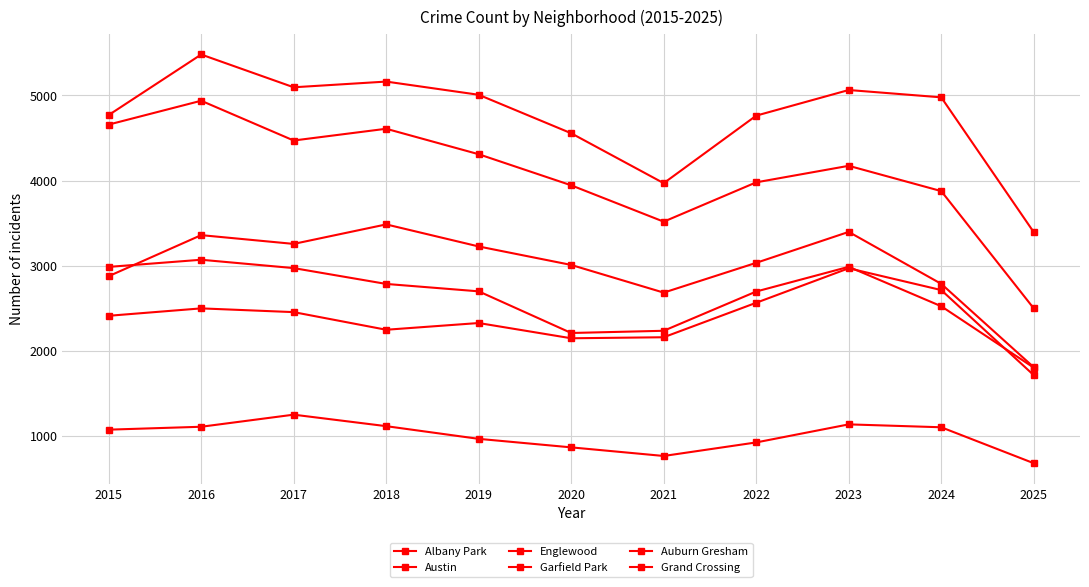

Does the chart have visible grid lines?

Yes